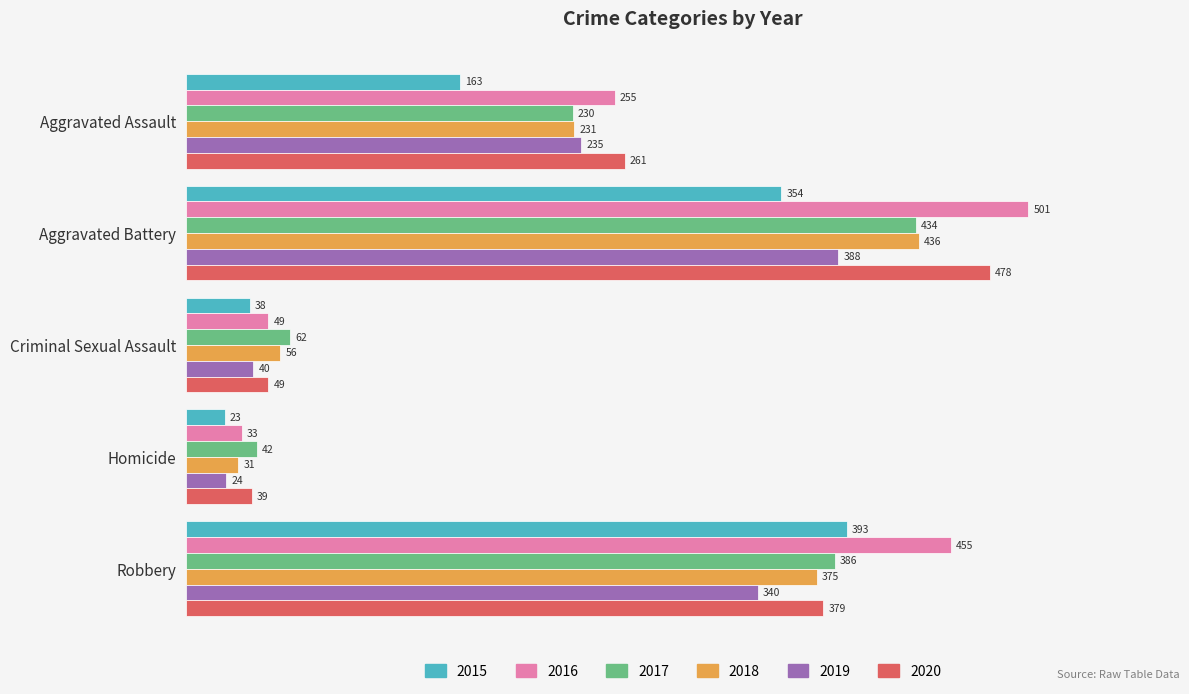

What is the difference between the highest and lowest values at Aggravated Battery?

147